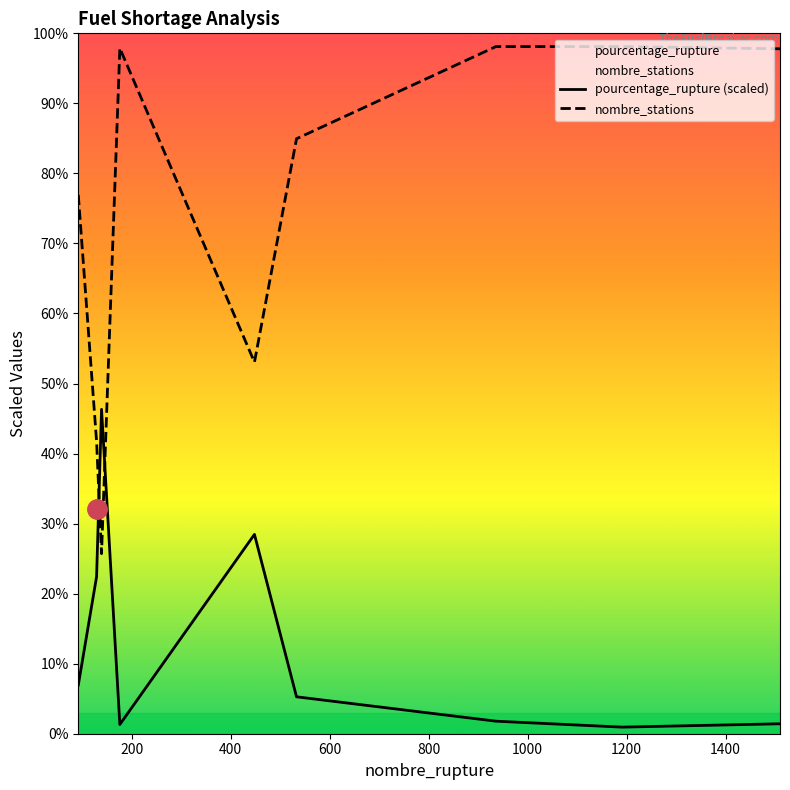

True or false: pourcentage_rupture (scaled) and nombre_stations cross at least once.

True